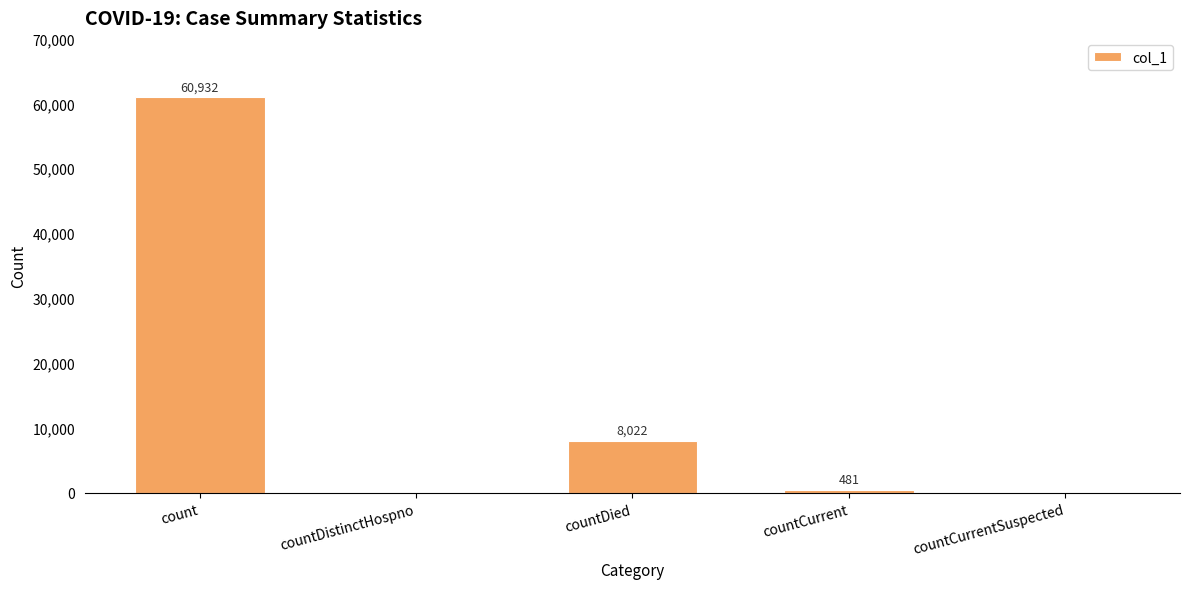

Reading left to right, what are all the values shown in this chart?

60932	0	8022	481	0